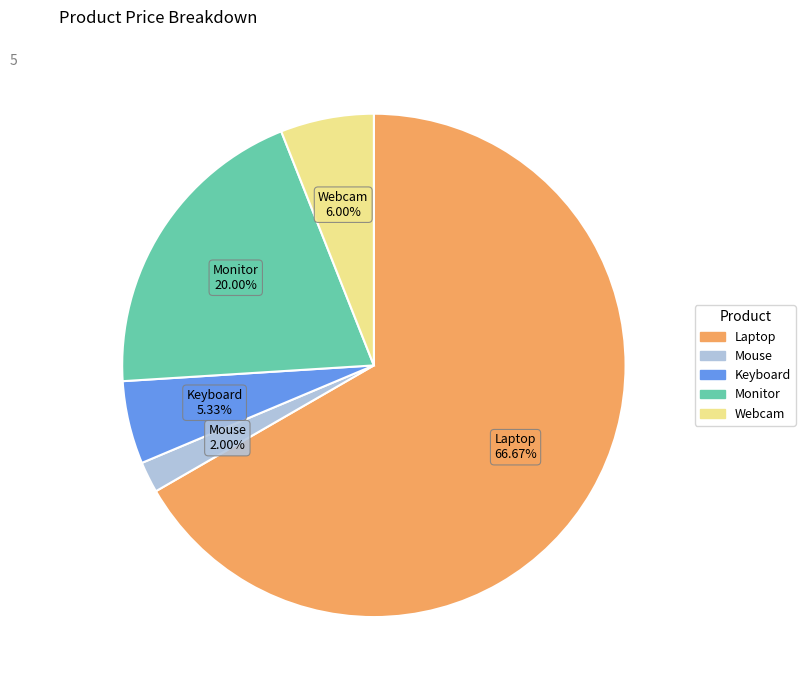

To the nearest percent, what percentage of the pie is Laptop?

67%